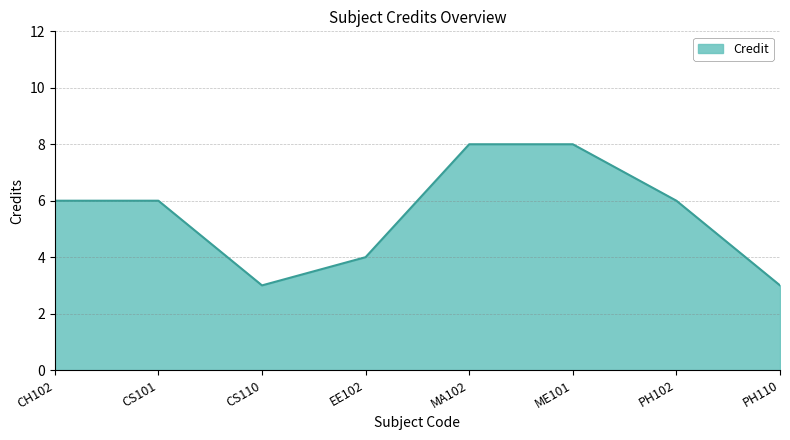

What is the minimum value shown in the chart?

3